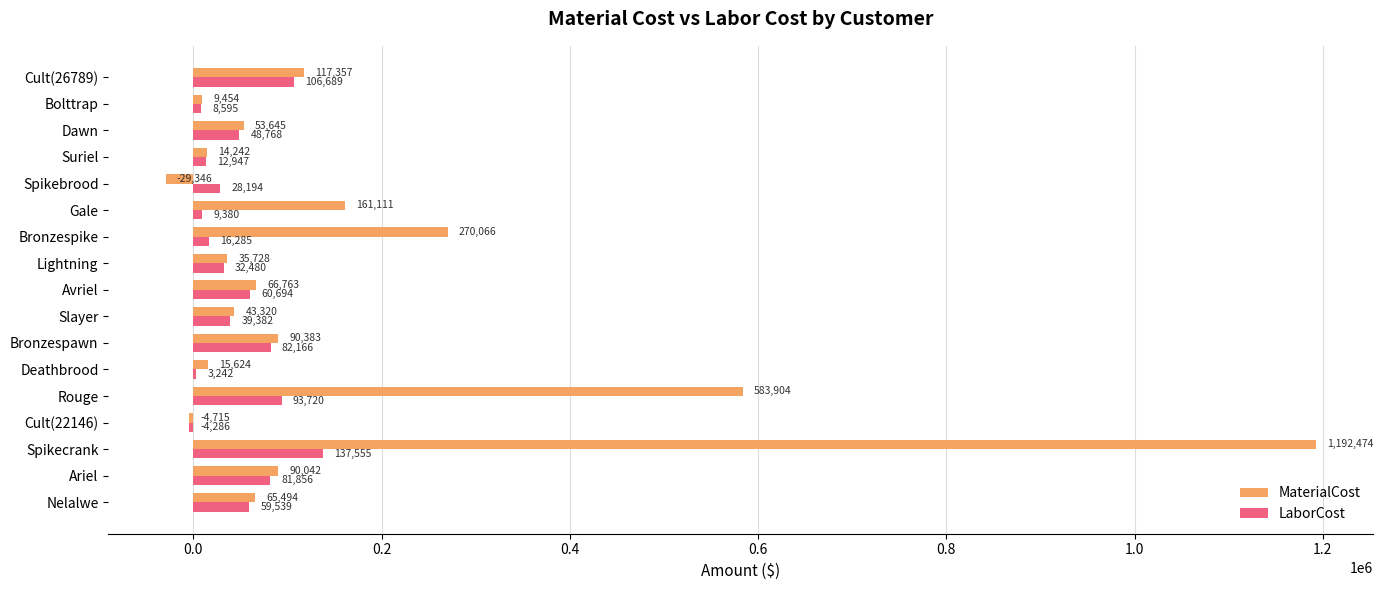

Is the value of LaborCost at Avriel greater than the value of MaterialCost at Dawn?

Yes